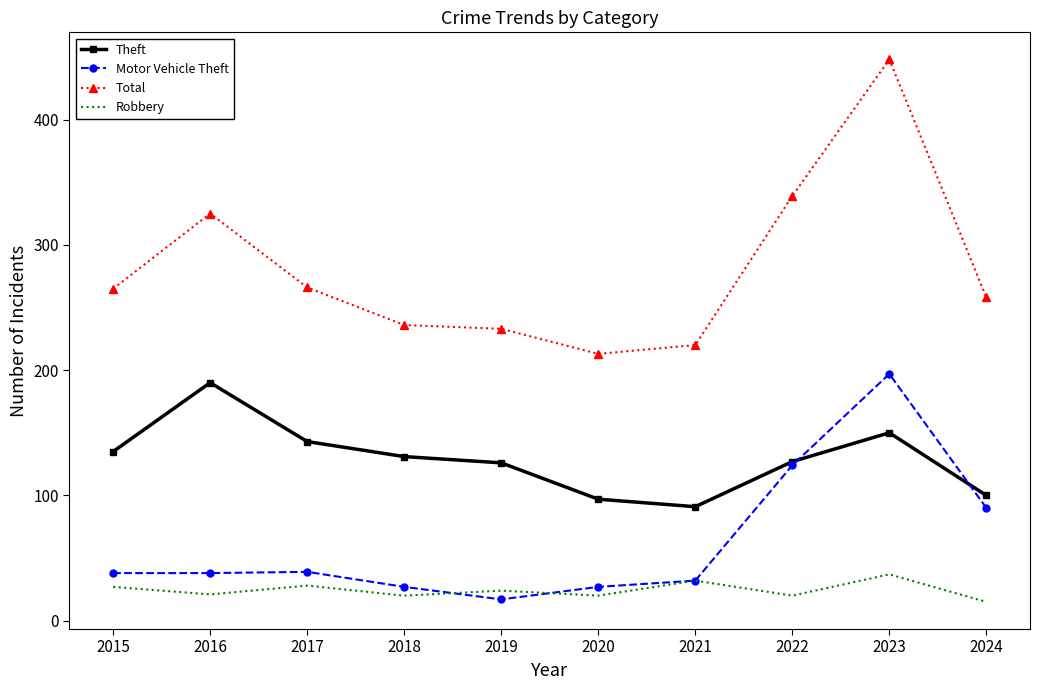

Where does the Theft series first go above 131?

2015